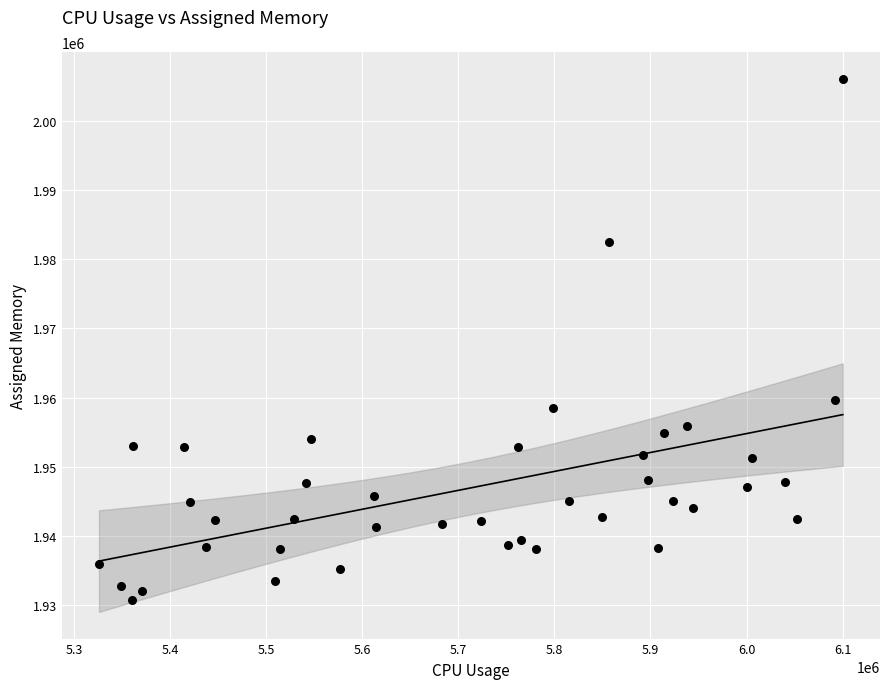

What is the range of X values (max minus min)?

774063.5